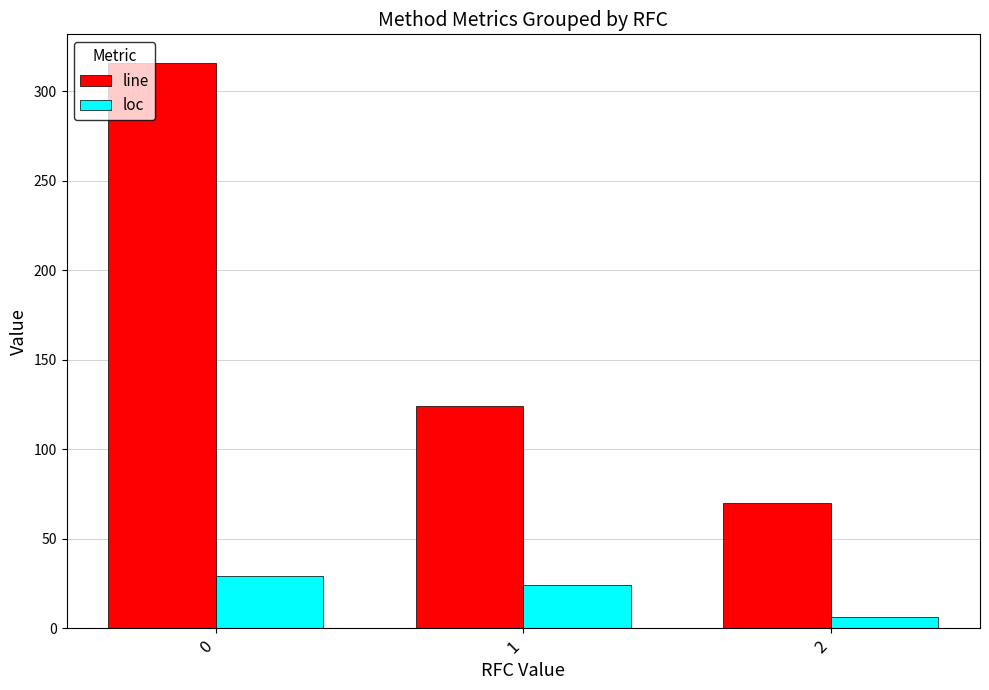

Reading left to right, list all the values displayed in this chart.

line: 316	124	70
loc: 29	24	6